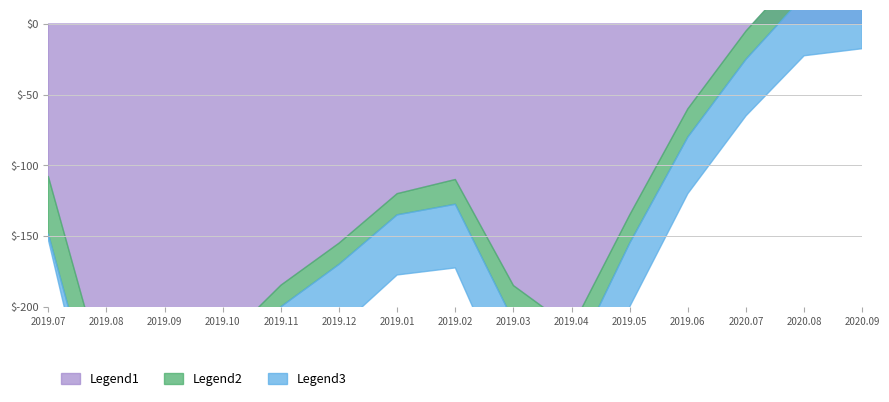

True or false: Close has a value of 1107.0 at 2020-06.

False